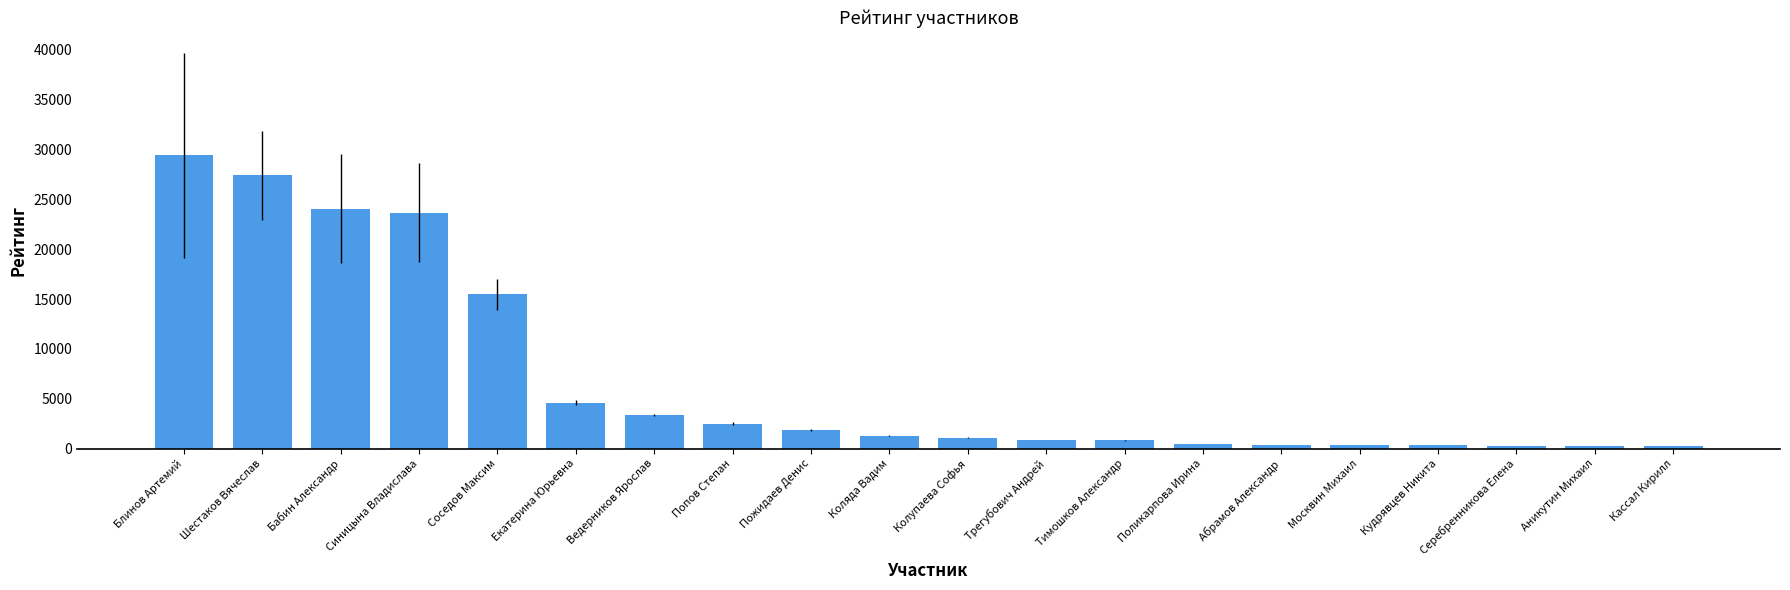

The value at Екатерина Юрьевна is 6783. True or false?

False